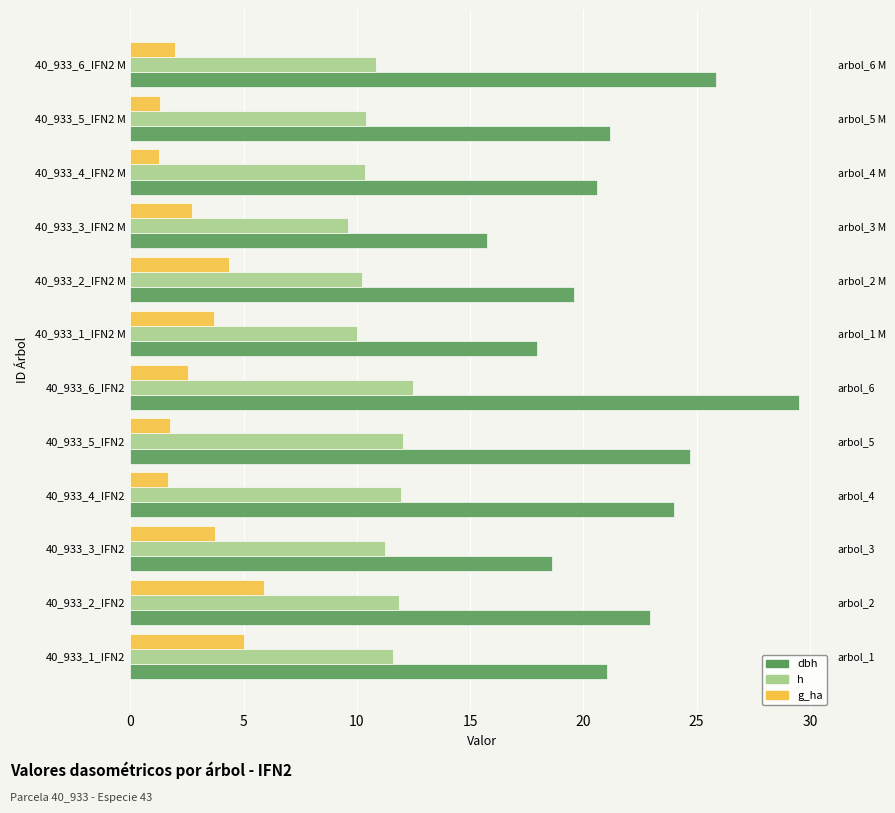

What is the highest value of the h series?

12.5